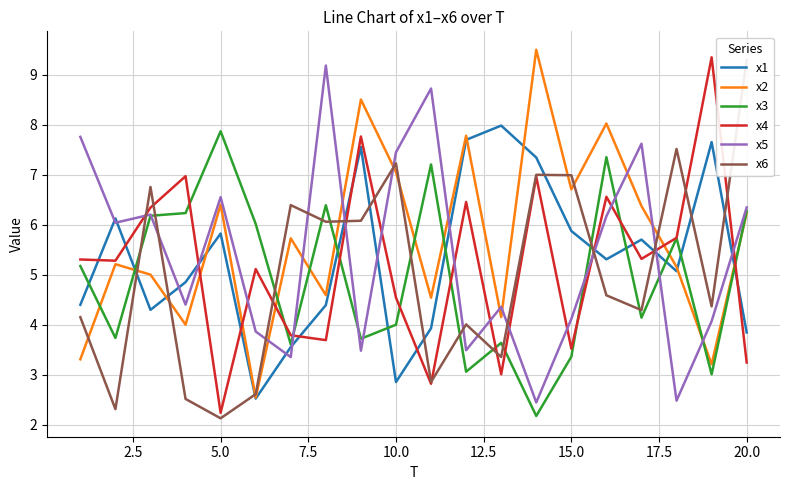

After their last crossing, which series has the higher values: x2 or x6?

x6